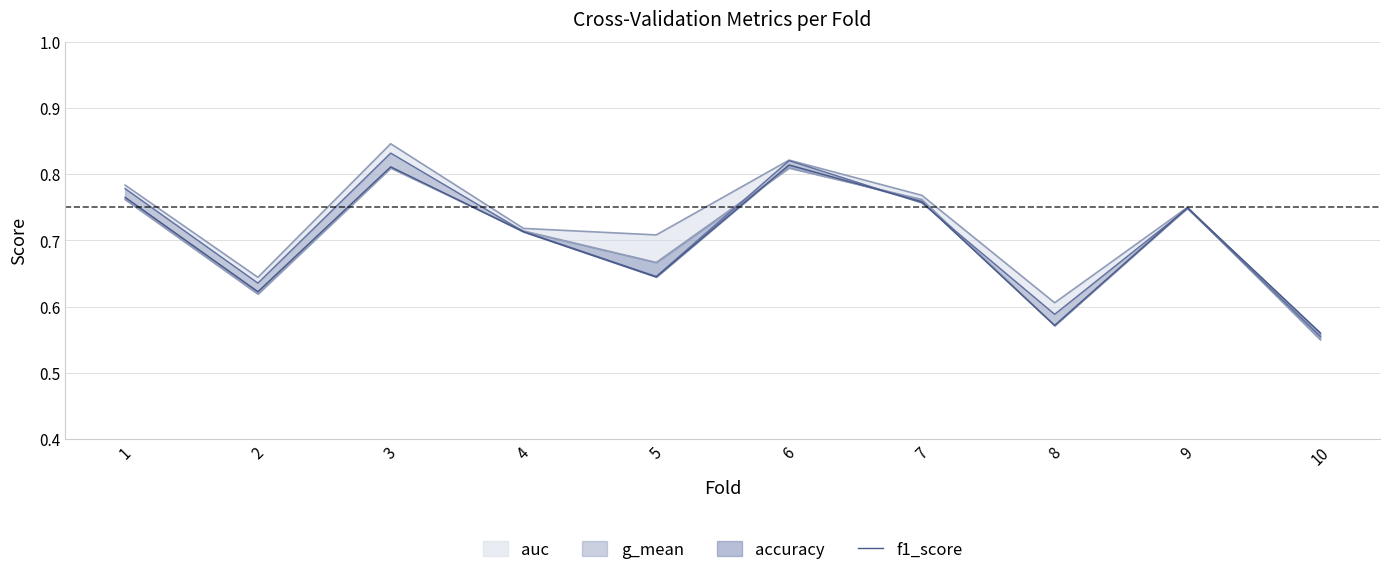

Reading left to right, what are all the values shown in this chart?

0.8	0.6	0.8	0.7	0.6	0.8	0.8	0.6	0.7	0.6